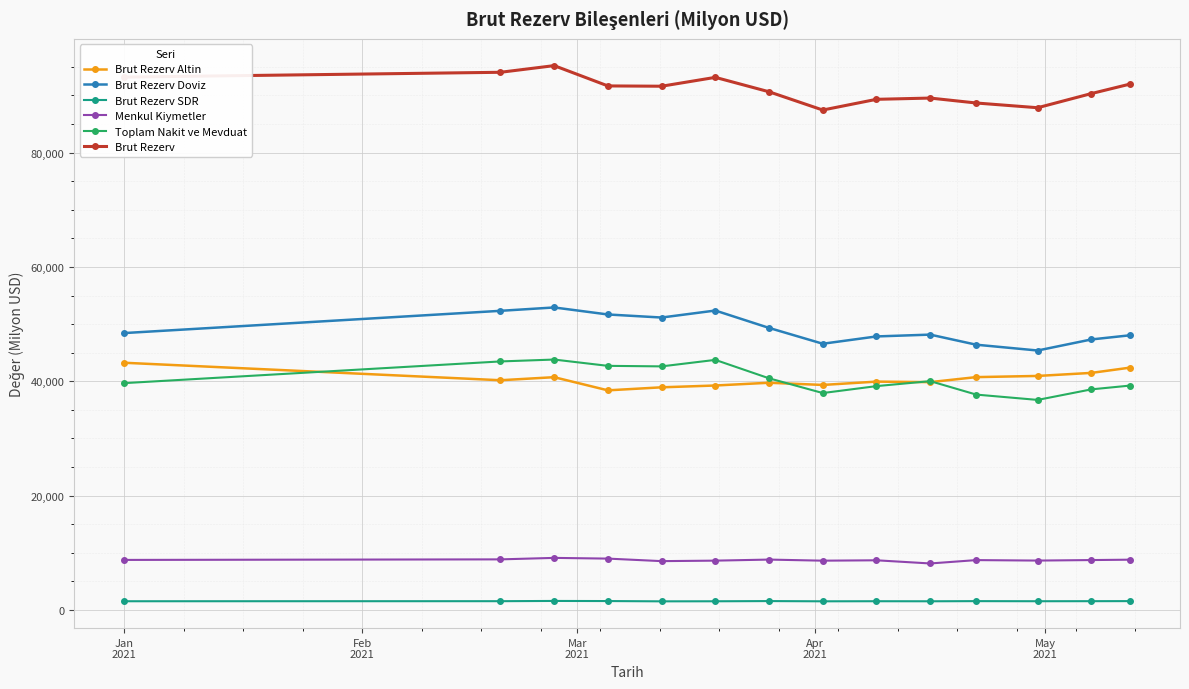

What is the value of the Brut Rezerv Altin point at the 6th from the left?

39263.0